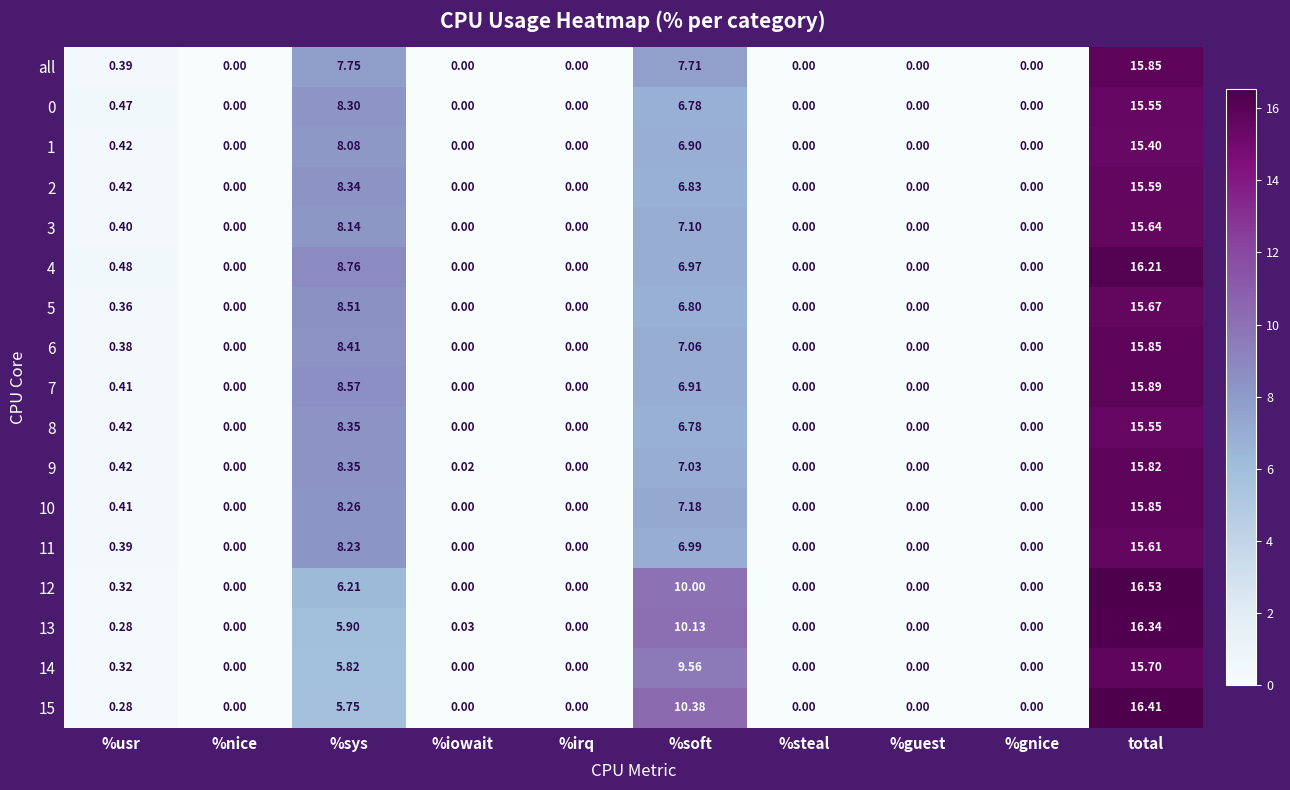

Count the number of data series in this chart.

17